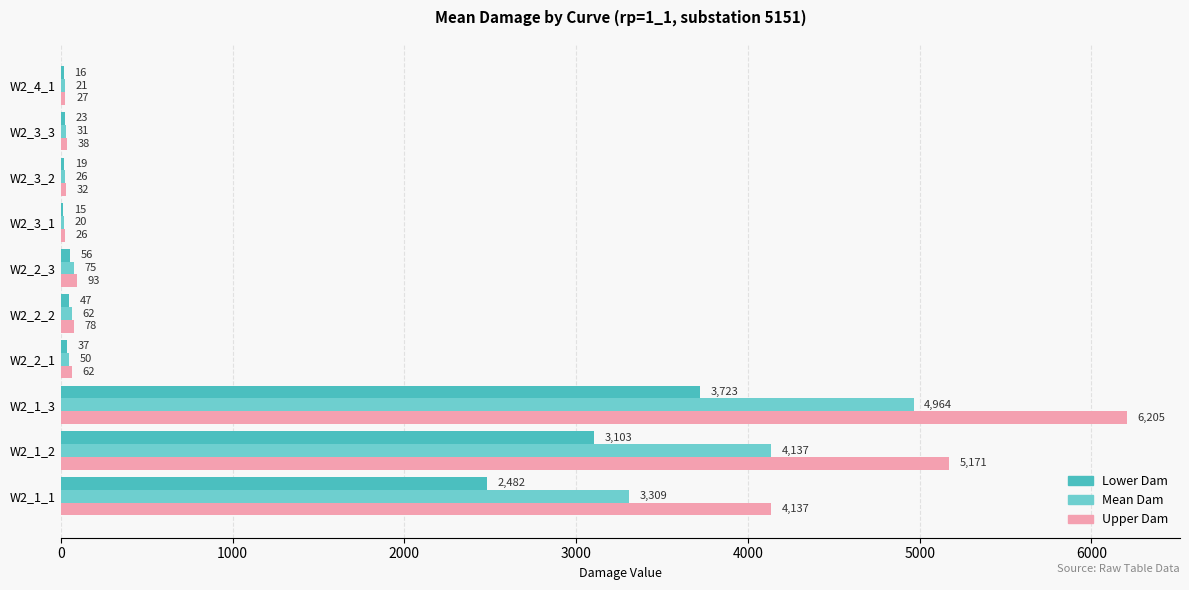

Count the number of data series in this chart.

3